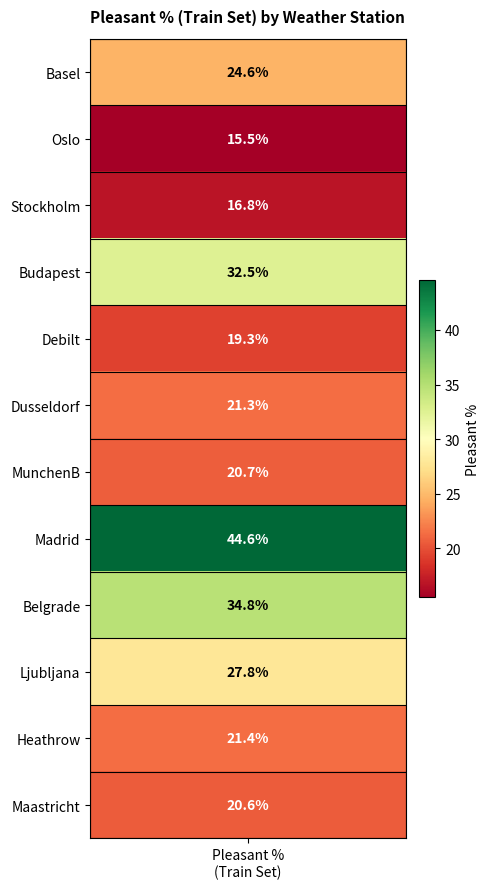

What is the smallest value displayed?

15.5